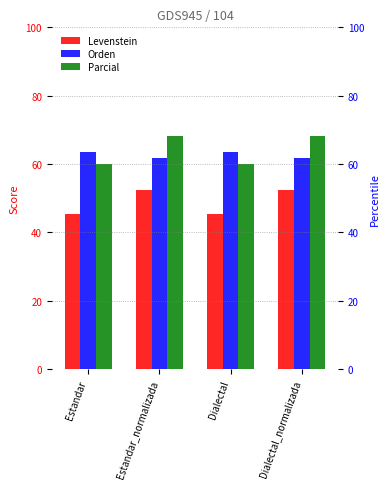

Is the value of Parcial at Estandar_normalizada greater than the value of Orden at Estandar?

Yes